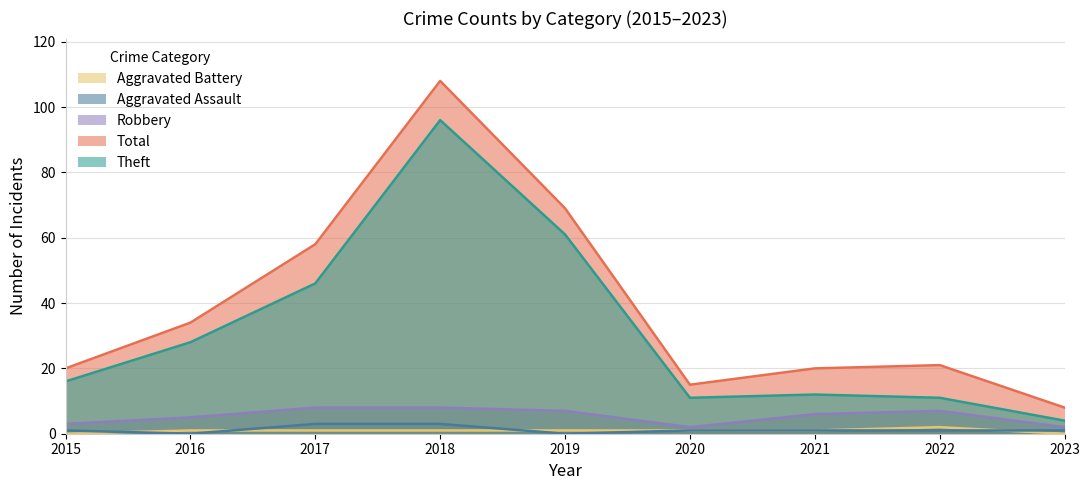

True or false: Total and Aggravated Battery cross at least once.

False